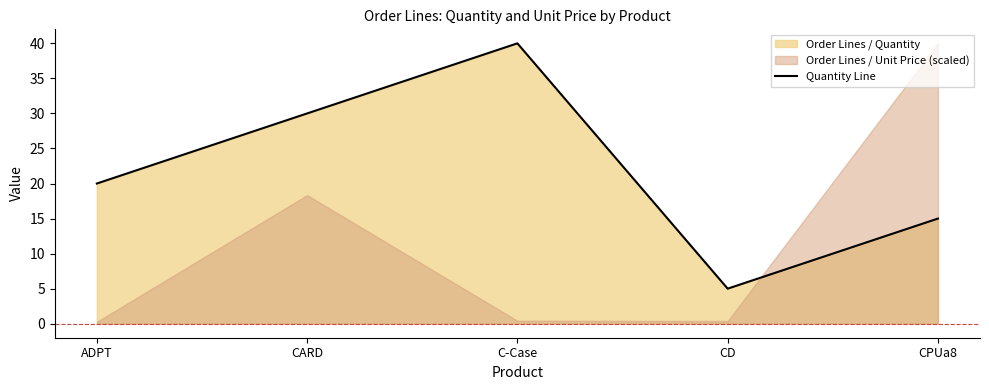

What is the sum of the values at CARD and ADPT?

50